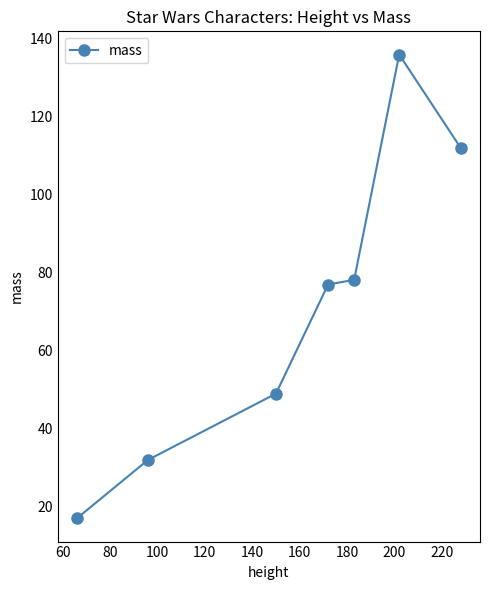

What is the difference between the maximum and minimum values?

119.0